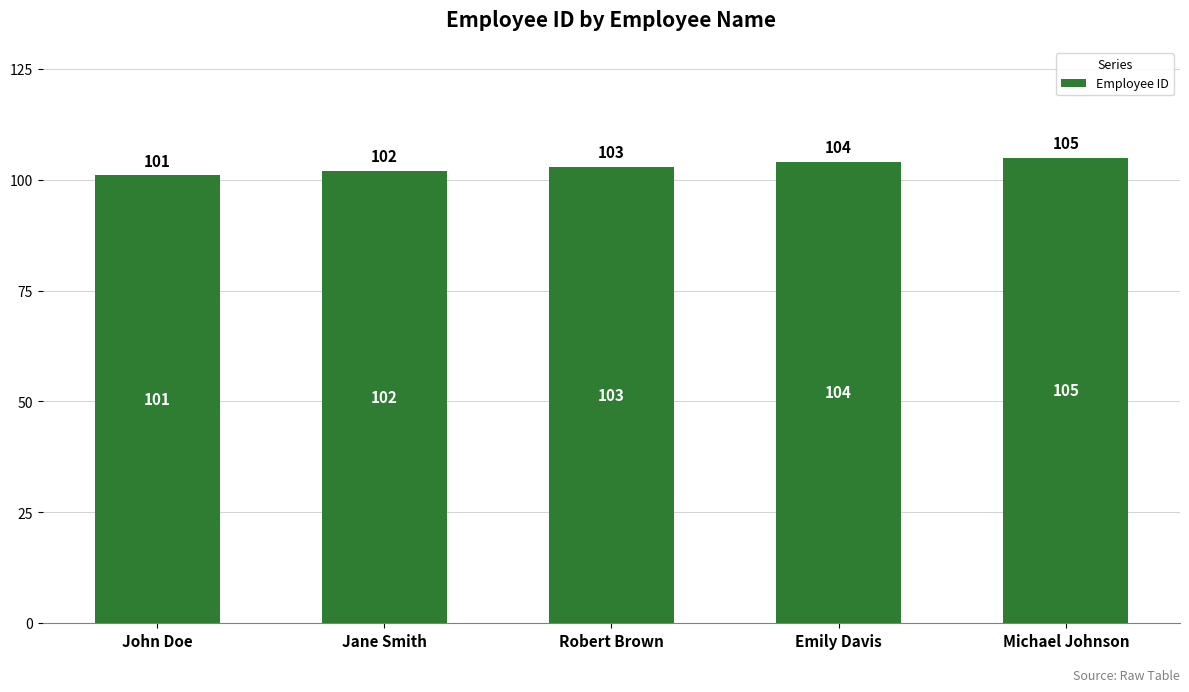

Is it true that the value at Emily Davis is 164?

False